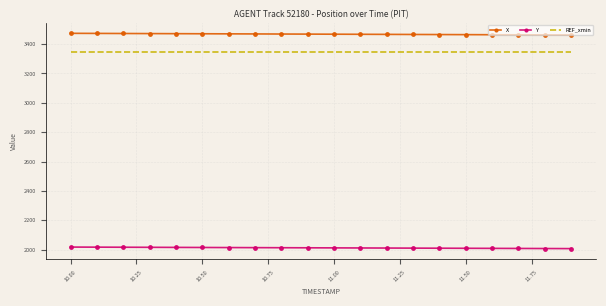

What is the minimum value for REF_xmin?

3345.5